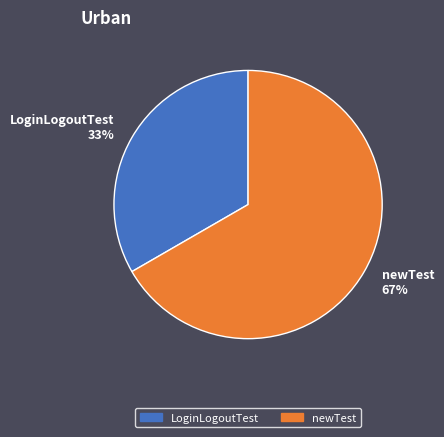

To the nearest percent, what is the combined percentage of newTest and LoginLogoutTest?

100%